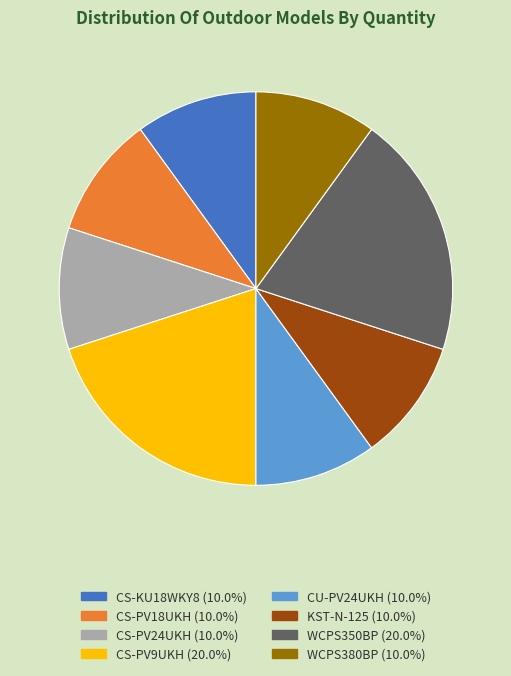

Is there a majority slice in this chart?

No